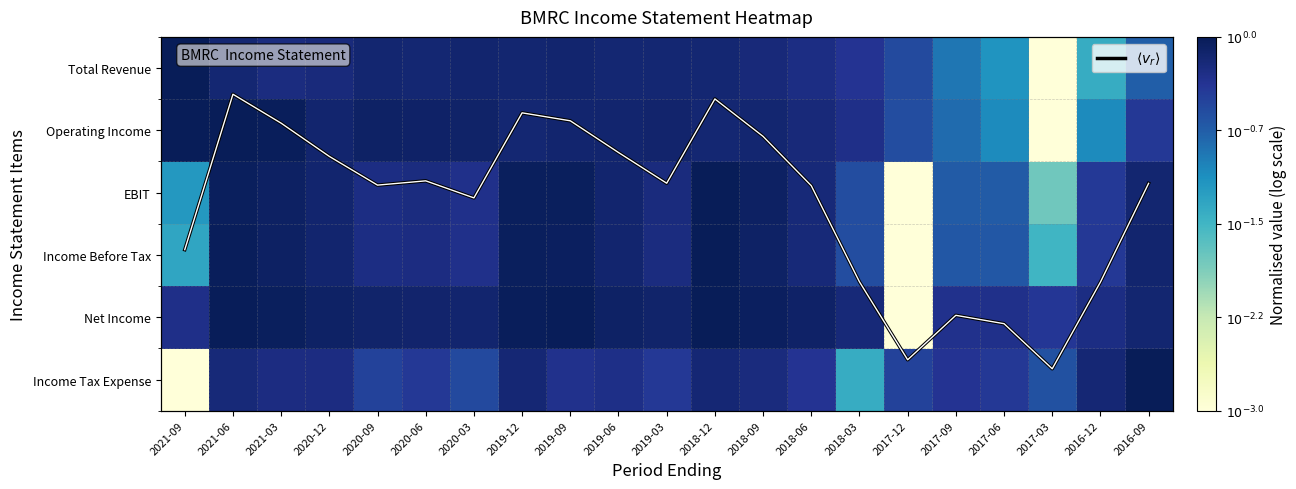

Which series has the widest spread of values?

Total Revenue